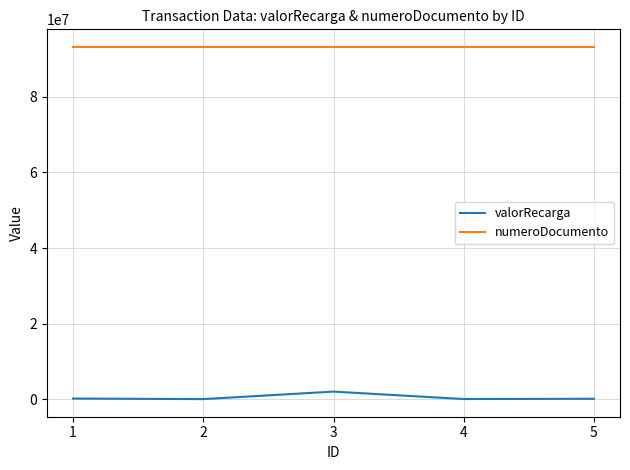

At 2, list the series in order from largest to smallest.

numeroDocumento, valorRecarga